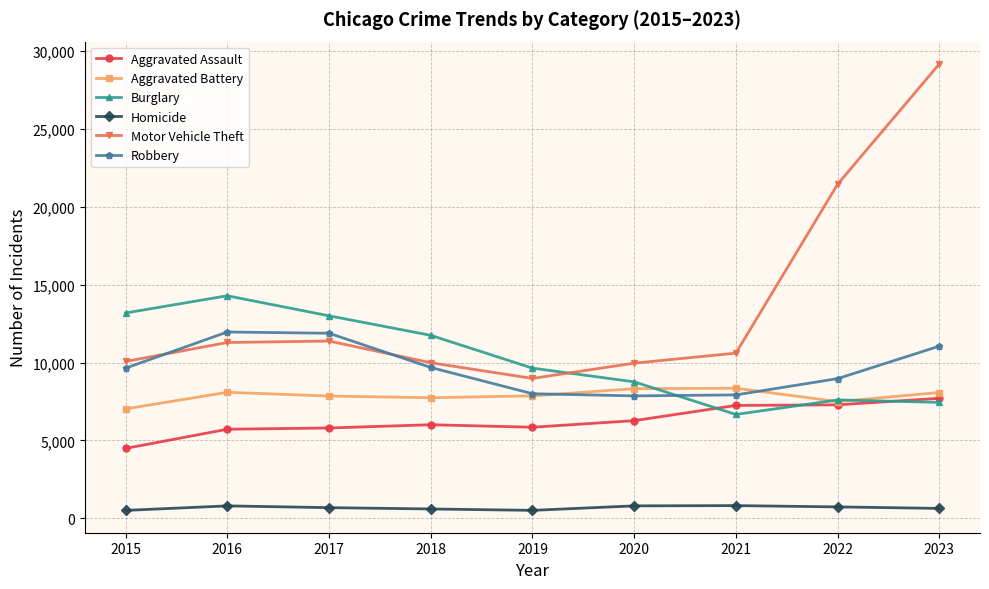

What is the value of the Aggravated Battery point at the 2nd from the left?

8086